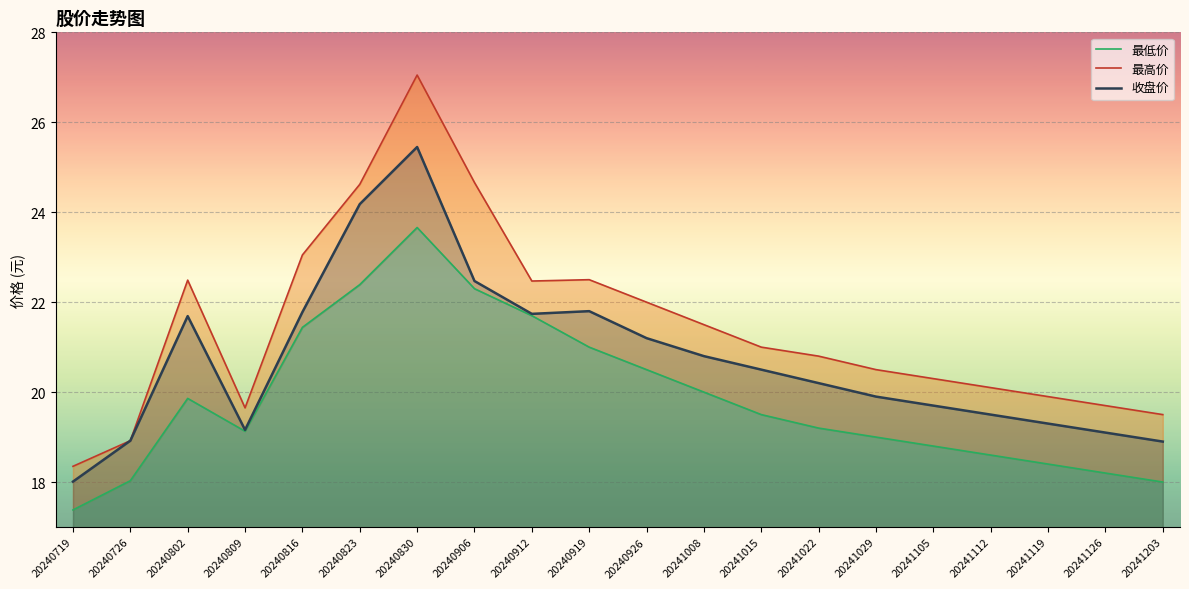

List the labels in order of 最高价 value, largest first.

20240830, 20240906, 20240823, 20240816, 20240919, 20240802, 20240912, 20240926, 20241008, 20241015, 20241022, 20241029, 20241105, 20241112, 20241119, 20241126, 20240809, 20241203, 20240726, 20240719